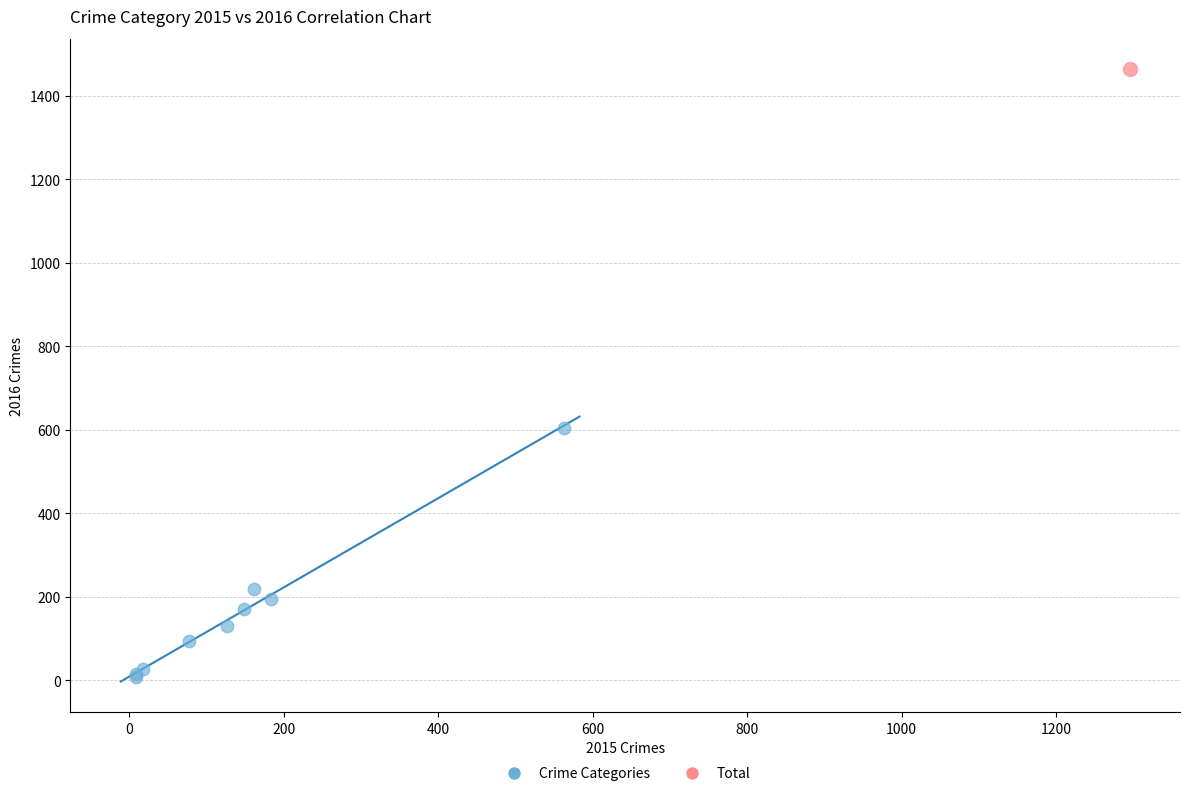

What are all the series names shown in the legend?

Crime Categories, Total